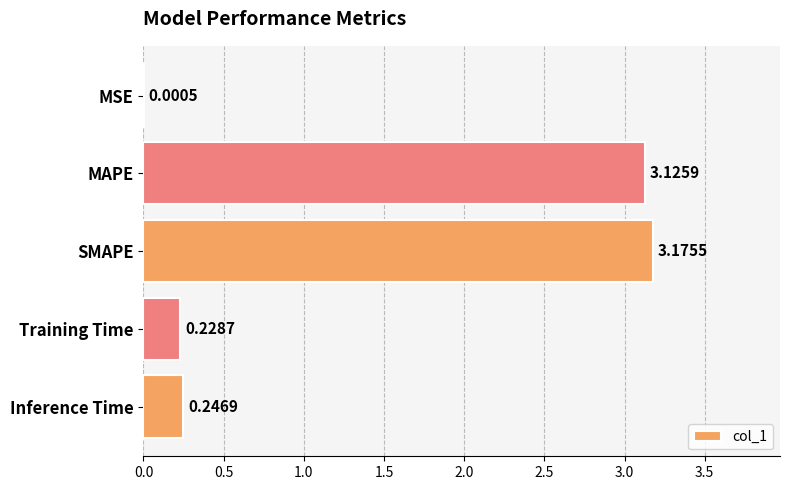

At which category does the chart reach its peak across all series?

SMAPE